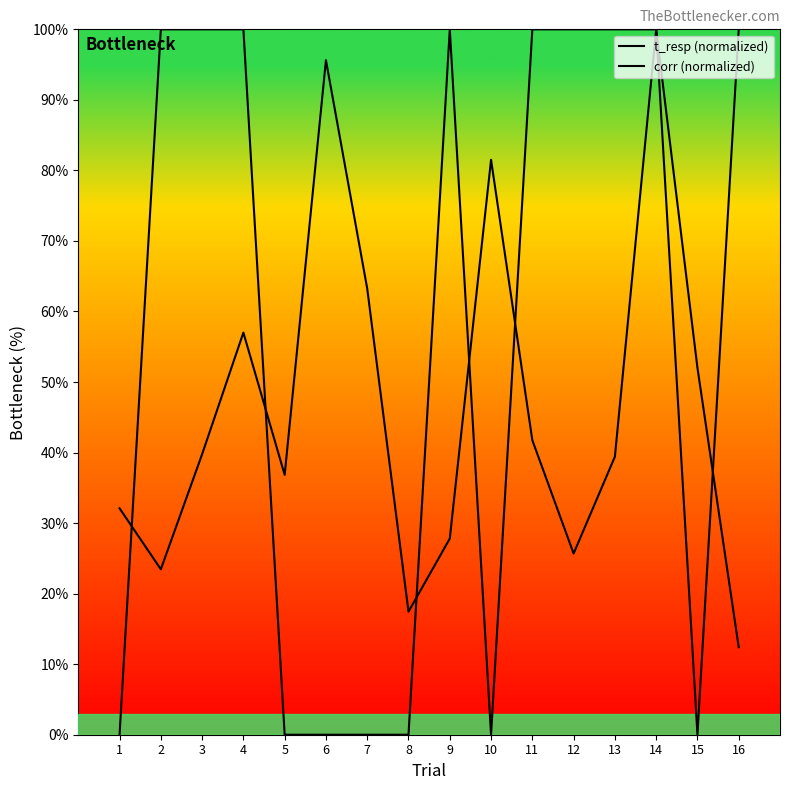

Between 7 and 2, which is larger?

7